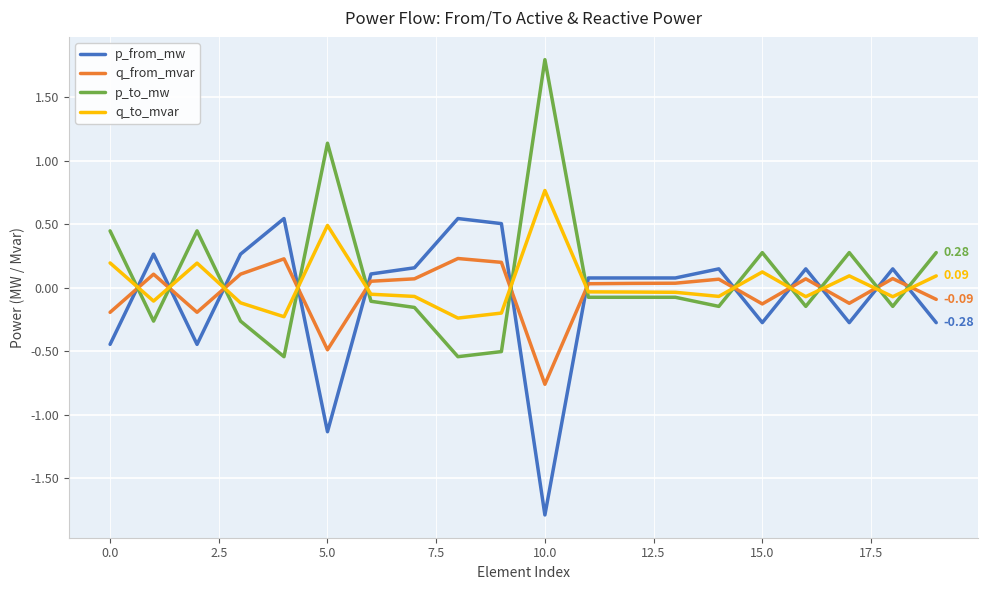

What are all the series names shown in the legend?

p_from_mw, q_from_mvar, p_to_mw, q_to_mvar